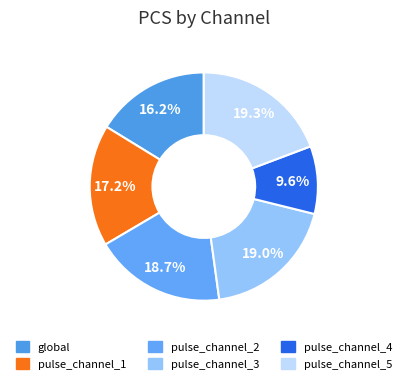

To the nearest percent, what is the difference between the pulse_channel_5 and pulse_channel_2 slice percentages?

1%